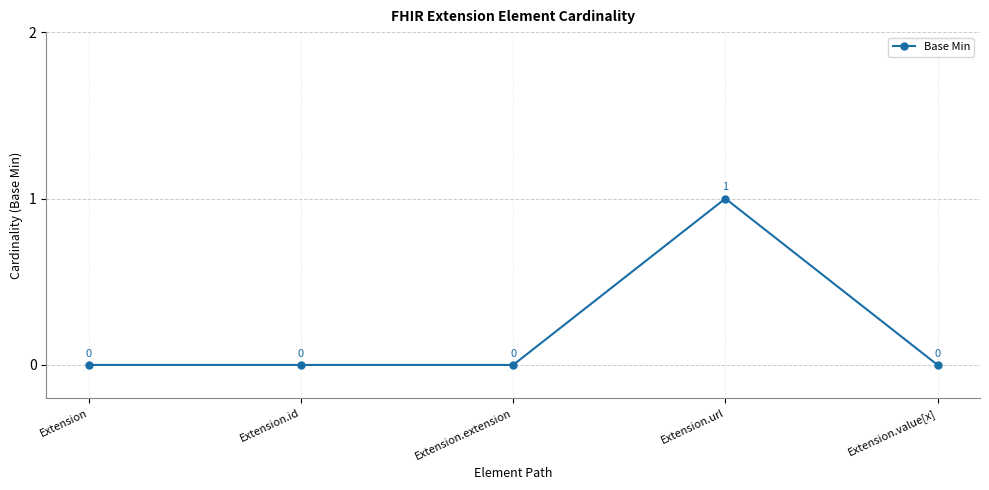

Reading left to right, what are all the values shown in this chart?

0	0	0	1	0